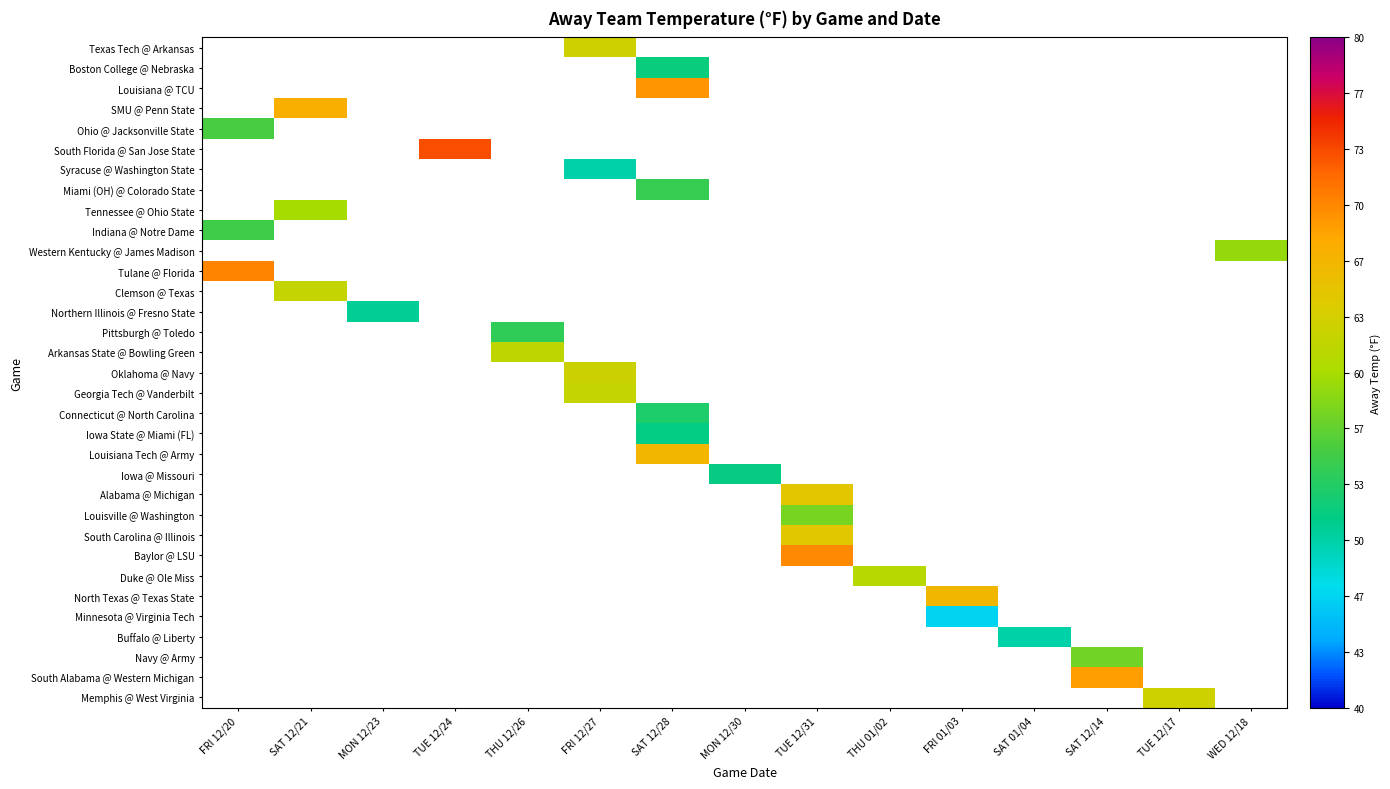

How many series are shown in this chart?

33